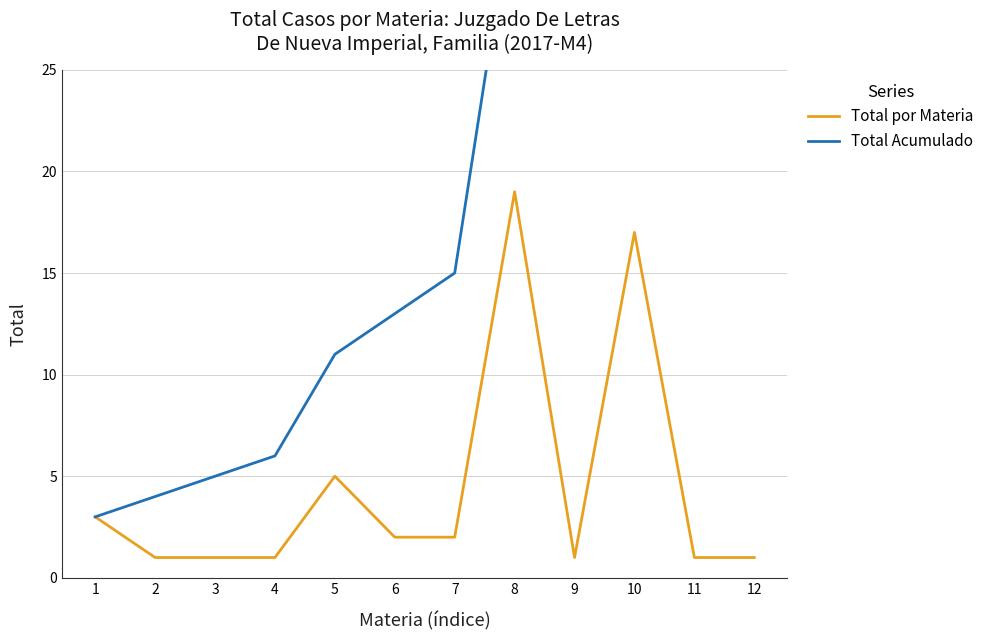

What are all the series names shown in the legend?

Total por Materia, Total Acumulado